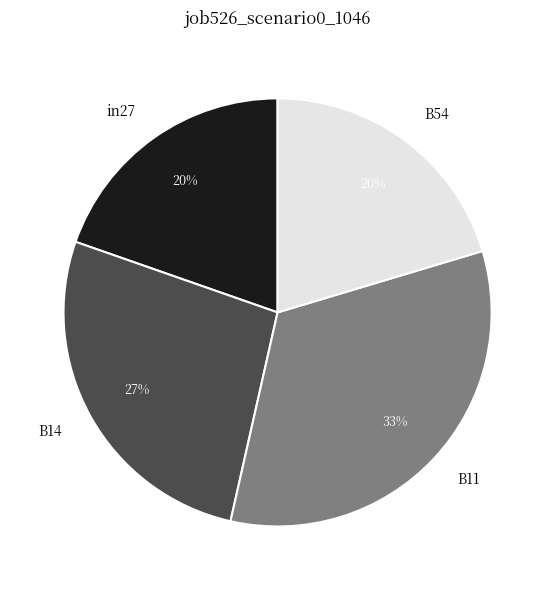

Is the sum of B14 and B11 greater than half?

Yes